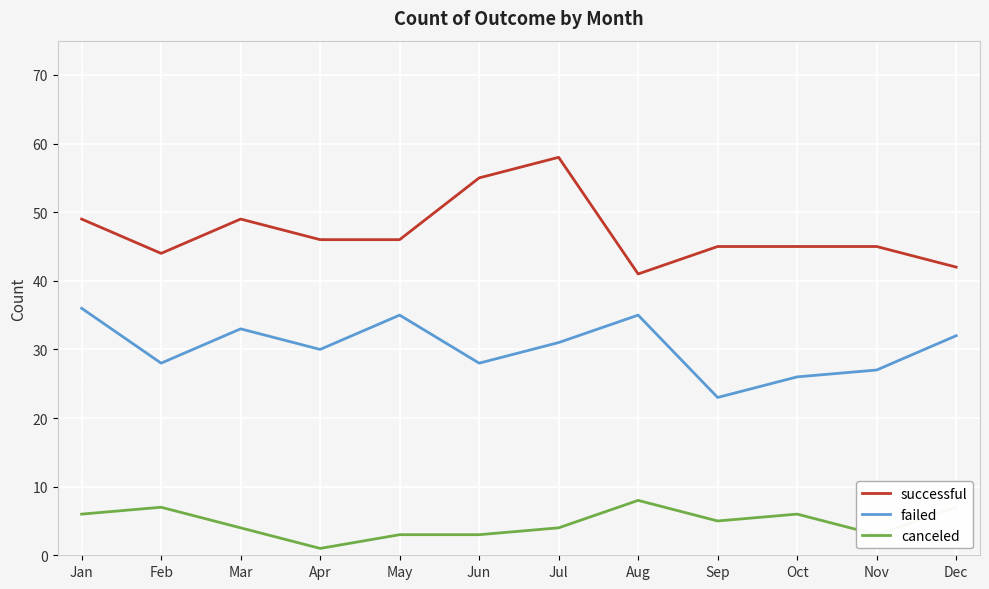

At which category is the sum across all series the highest?

Jul